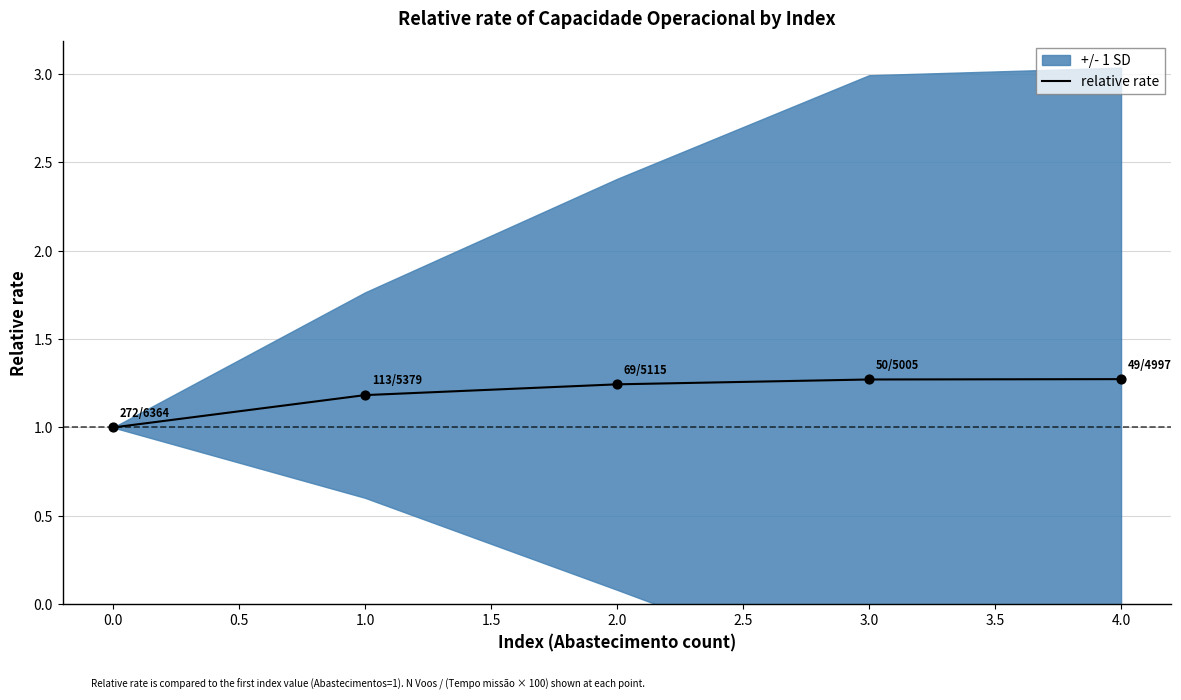

Is it true that relative rate equals 1.6 at 1.0?

False